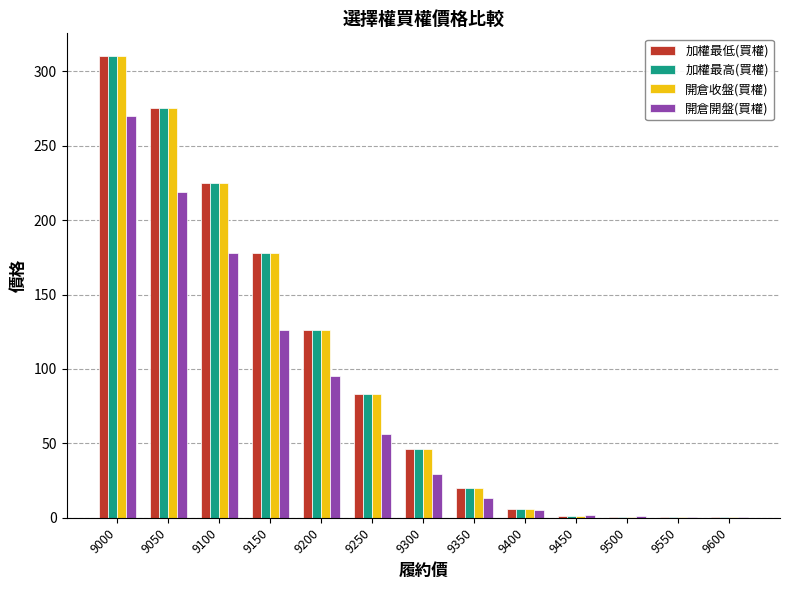

At which category does the chart reach its peak across all series?

9000